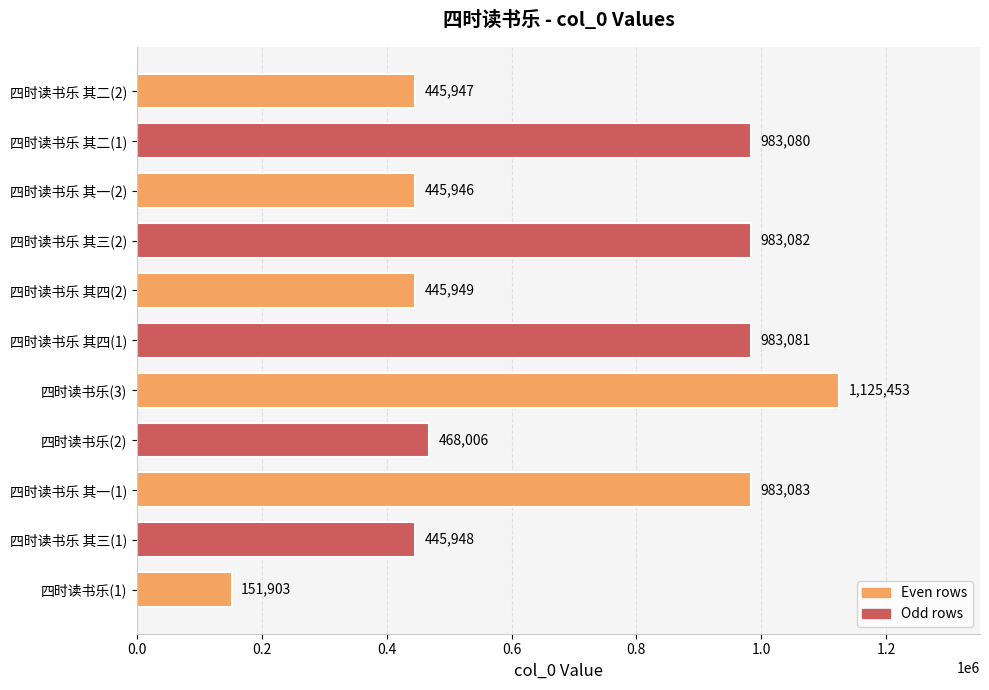

What is the average value?

678316